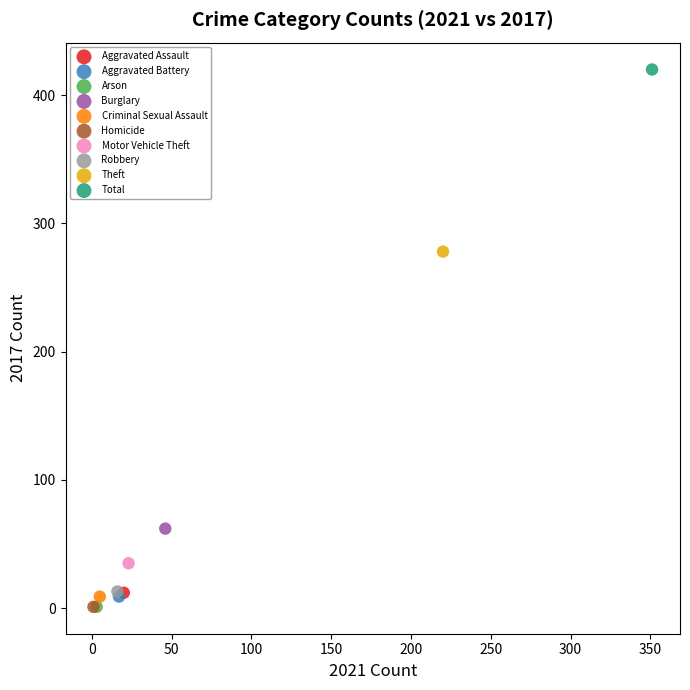

Which series reaches the maximum Y coordinate?

Total